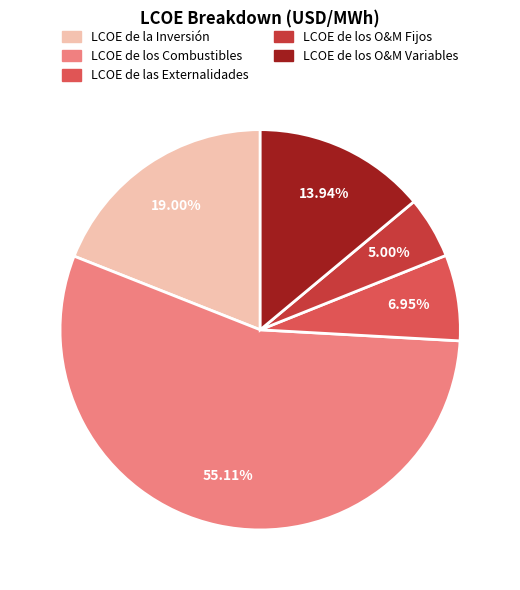

What percentage is the LCOE de los O&M Variables slice, to the nearest percent?

14%